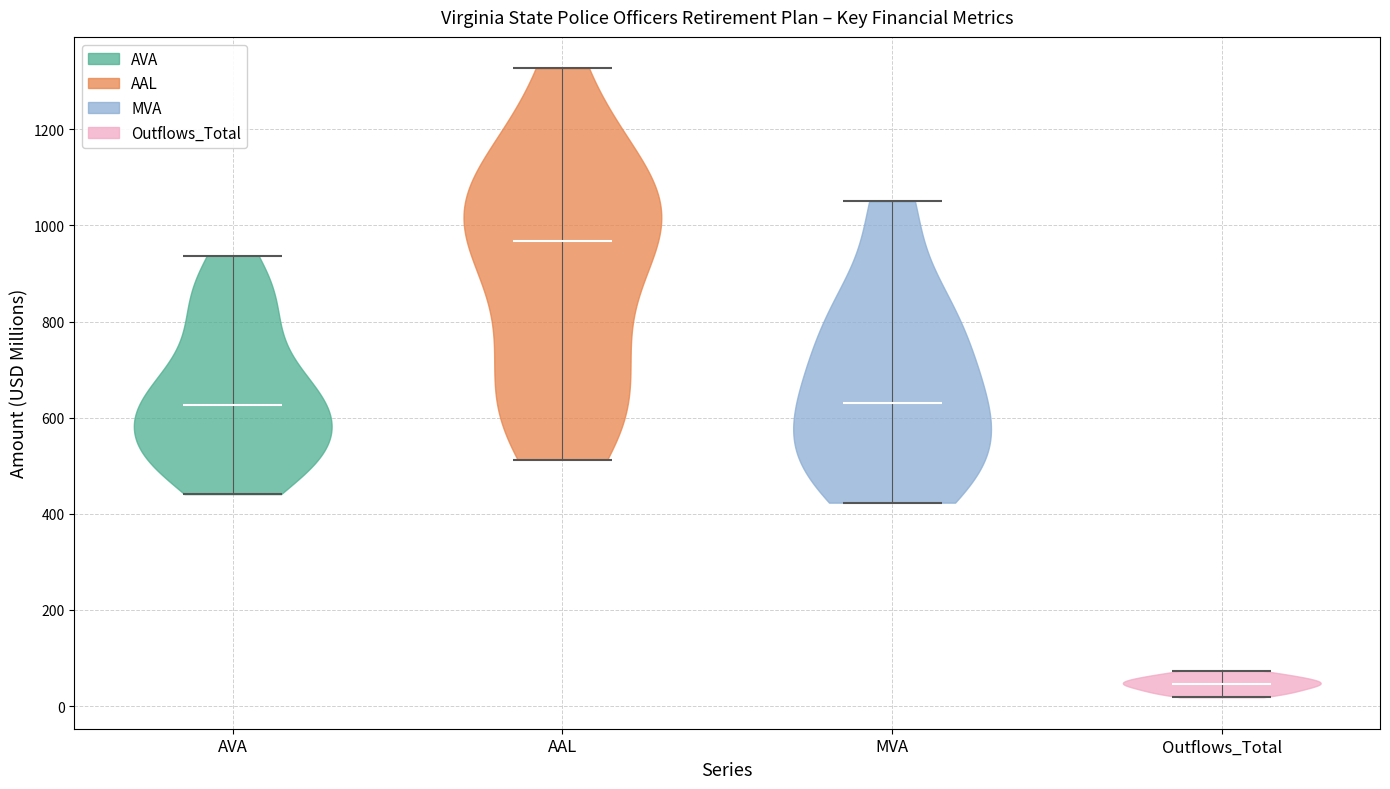

Reading left to right, read every violin against the y-axis: where its median line is, and the lowest and highest points it reaches. The values are not printed on the chart, so give them approximately, as read against the axis.

AVA: median line 620, lowest point 440, highest point 940
AAL: median line 960, lowest point 520, highest point 1320
MVA: median line 640, lowest point 420, highest point 1060
Outflows_Total: median line 40, lowest point 20, highest point 80